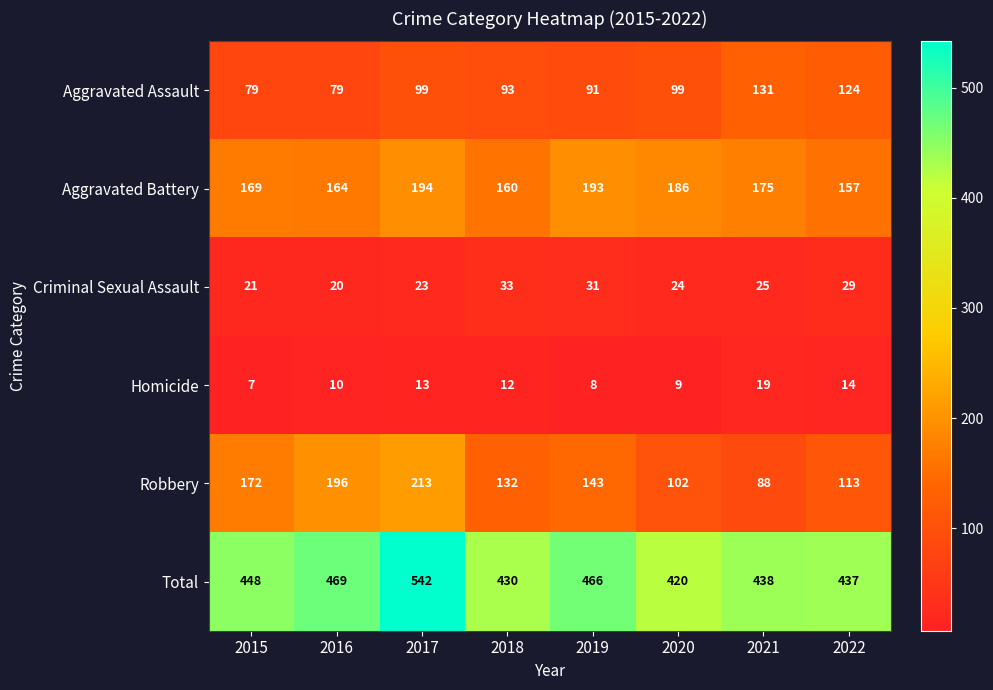

What is the sum of all Aggravated Assault values?

795